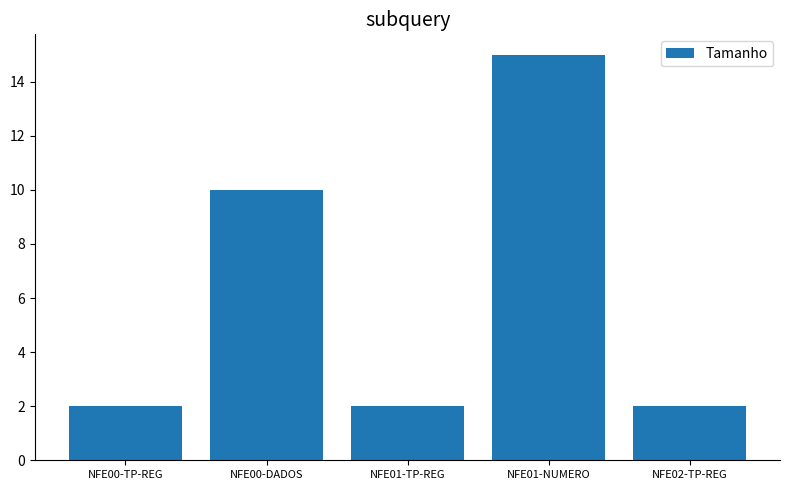

Reading right to left, transcribe all the data shown in this chart.

NFE02-TP-REG=2	NFE01-NUMERO=15	NFE01-TP-REG=2	NFE00-DADOS=10	NFE00-TP-REG=2